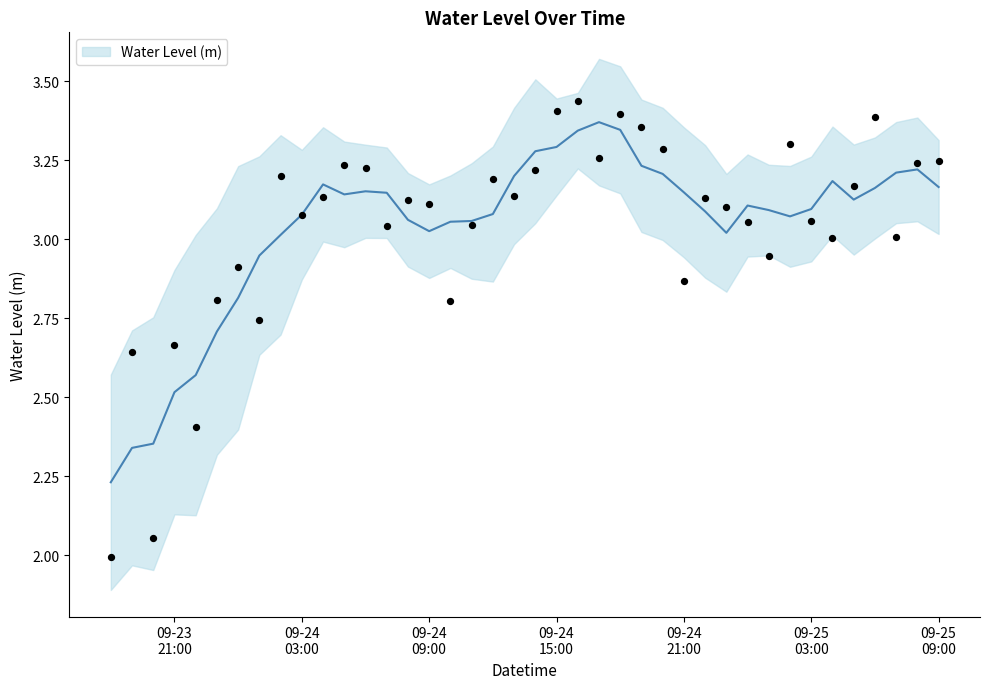

Between 2023-09-24 22:00:00 and 2023-09-24 00:00:00, which is larger?

2023-09-24 22:00:00